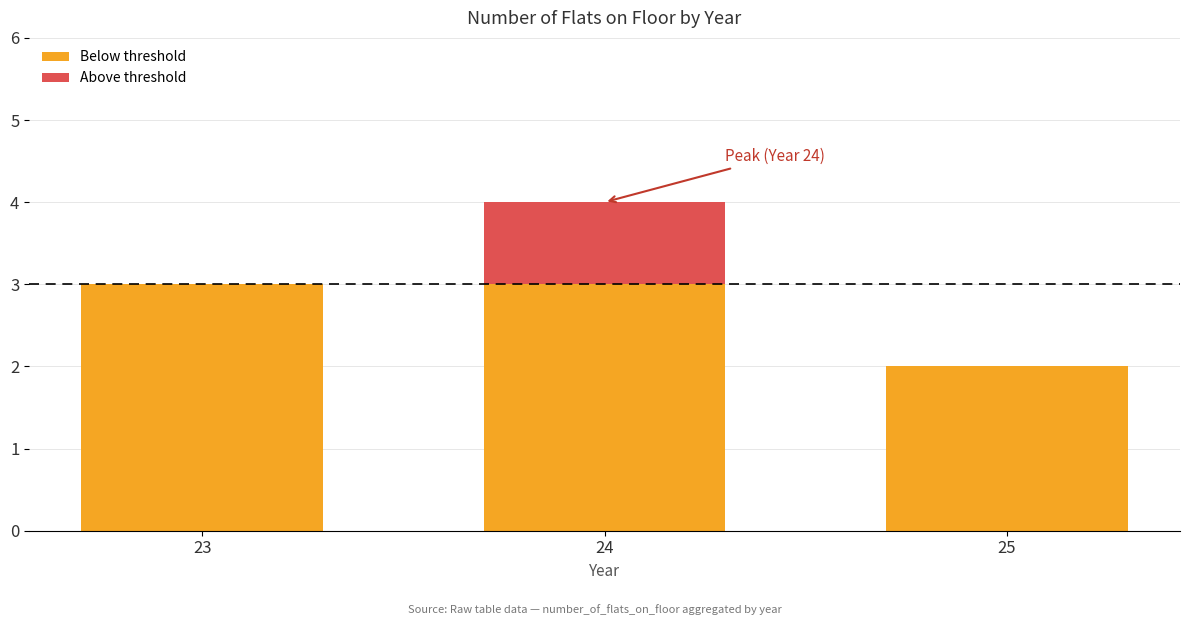

At which category is the sum across all series the highest?

24